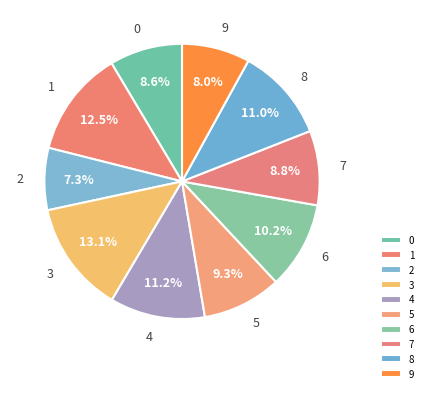

To the nearest percent, what percentage of the pie is 2?

7%